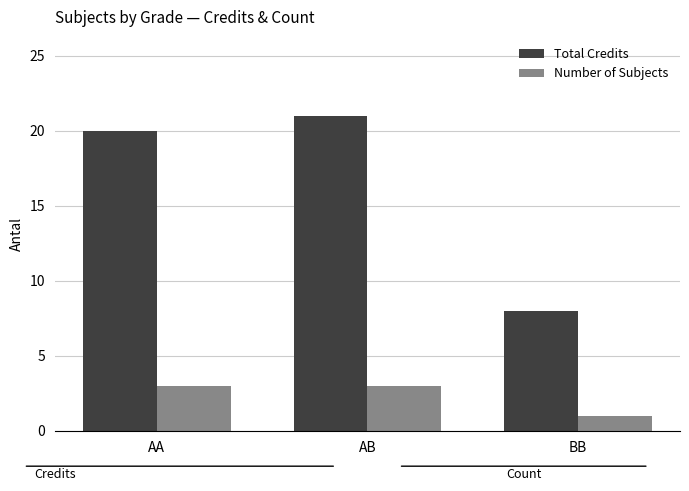

What is the minimum value for Total Credits?

8